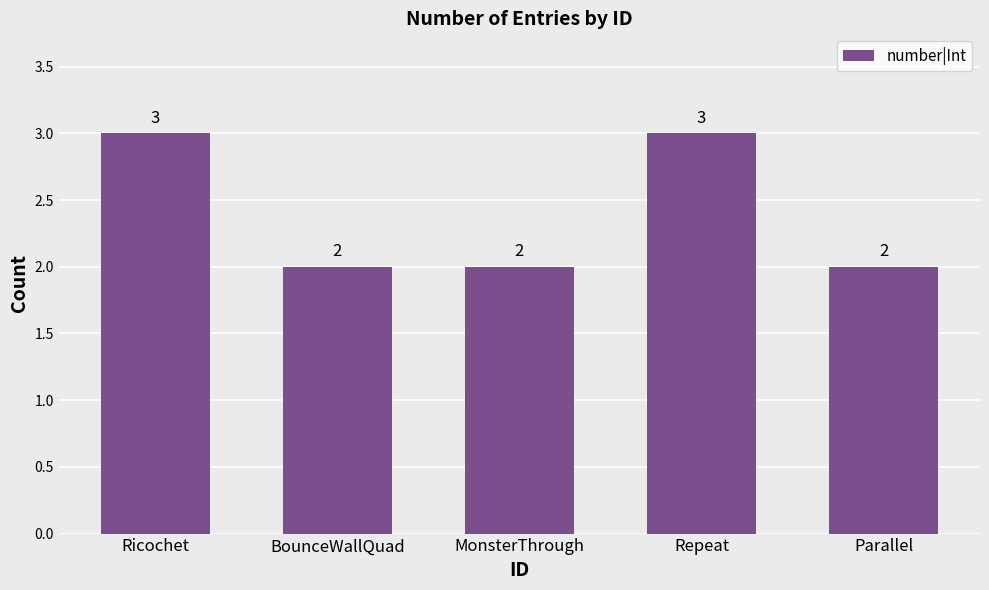

Reading left to right, extract all data points from this chart.

Ricochet=3	BounceWallQuad=2	MonsterThrough=2	Repeat=3	Parallel=2